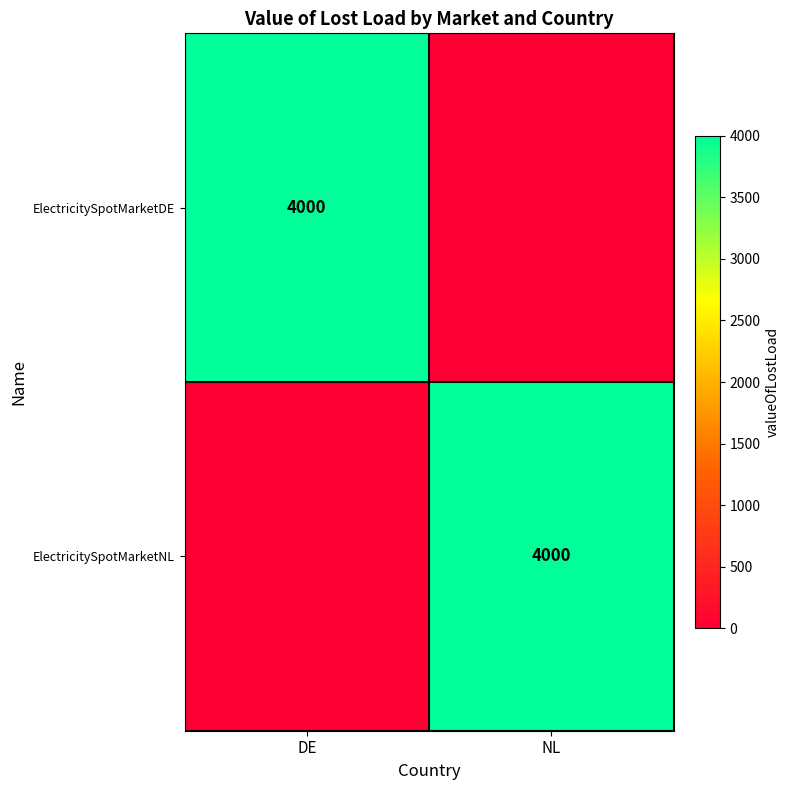

Is it true that ElectricitySpotMarketNL equals 4000 at NL?

True